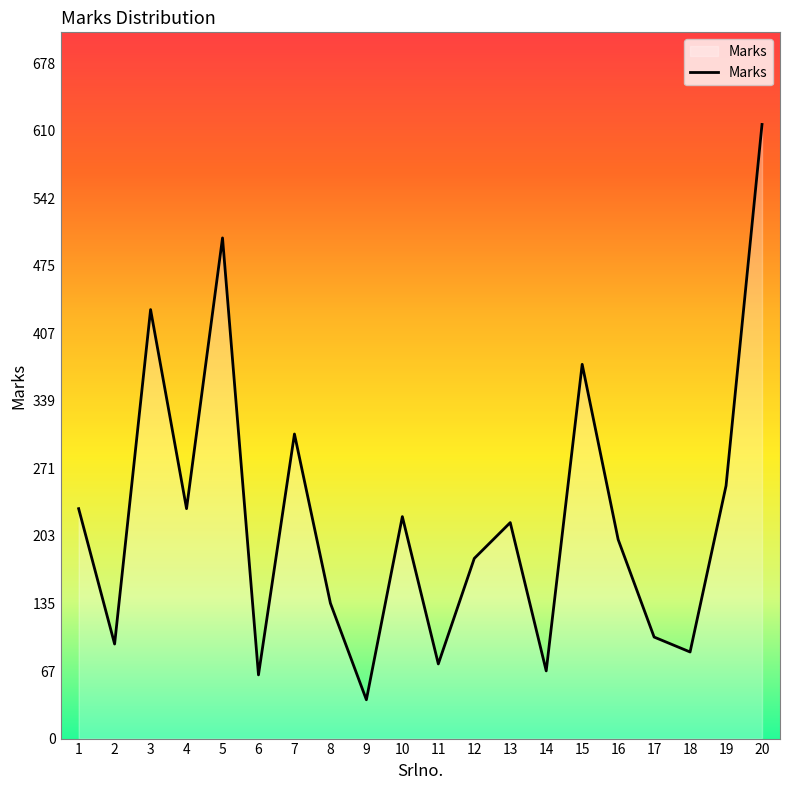

Which has a higher value, 17 or 19?

19